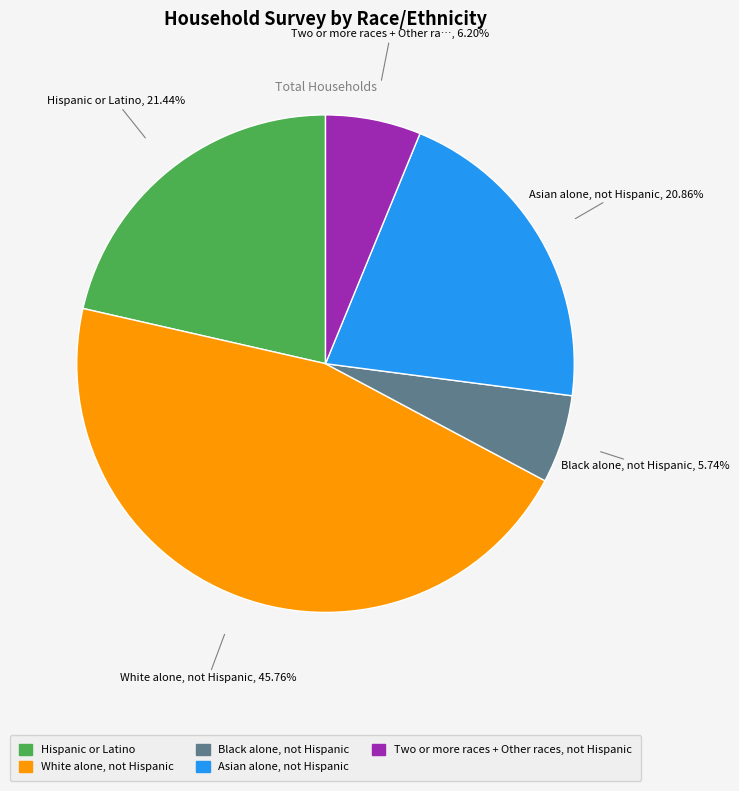

Rank the categories by value from lowest to highest.

Black alone, not Hispanic, Two or more races + Other races, not Hispanic, Asian alone, not Hispanic, Hispanic or Latino, White alone, not Hispanic